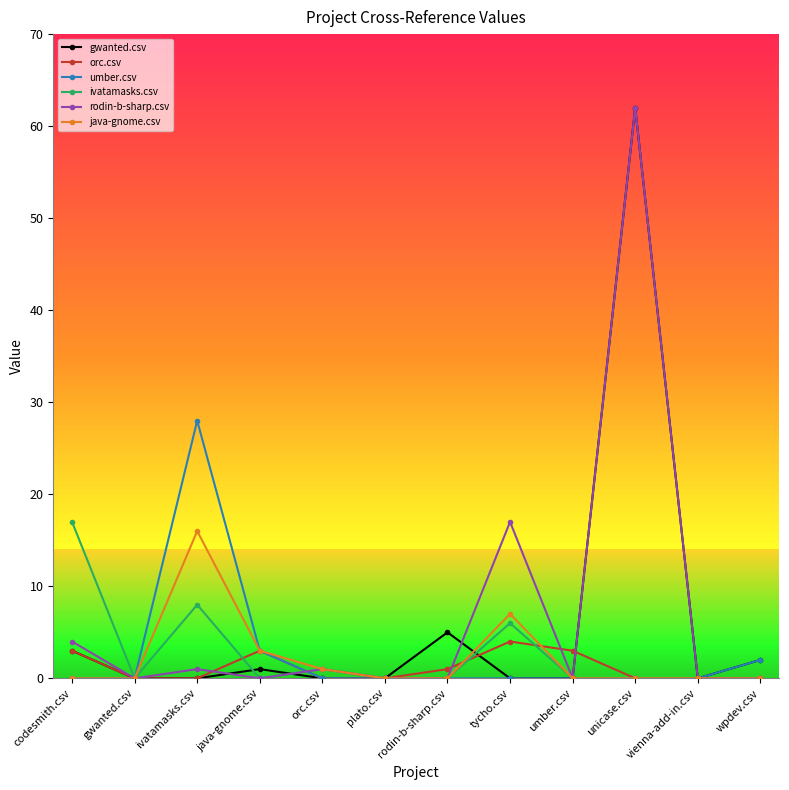

Reading left to right, list all the values displayed in this chart.

gwanted.csv: codesmith.csv=3	gwanted.csv=0	ivatamasks.csv=0	java-gnome.csv=1	orc.csv=0	plato.csv=0	rodin-b-sharp.csv=5	tycho.csv=0	umber.csv=0	unicase.csv=62	vienna-add-in.csv=0	wpdev.csv=2
orc.csv: codesmith.csv=3	gwanted.csv=0	ivatamasks.csv=0	java-gnome.csv=3	orc.csv=0	plato.csv=0	rodin-b-sharp.csv=1	tycho.csv=4	umber.csv=3	unicase.csv=0	vienna-add-in.csv=0	wpdev.csv=0
umber.csv: codesmith.csv=0	gwanted.csv=0	ivatamasks.csv=28	java-gnome.csv=3	orc.csv=0	plato.csv=0	rodin-b-sharp.csv=0	tycho.csv=0	umber.csv=0	unicase.csv=0	vienna-add-in.csv=0	wpdev.csv=2
ivatamasks.csv: codesmith.csv=17	gwanted.csv=0	ivatamasks.csv=8	java-gnome.csv=0	orc.csv=1	plato.csv=0	rodin-b-sharp.csv=0	tycho.csv=6	umber.csv=0	unicase.csv=0	vienna-add-in.csv=0	wpdev.csv=0
rodin-b-sharp.csv: codesmith.csv=4	gwanted.csv=0	ivatamasks.csv=1	java-gnome.csv=0	orc.csv=1	plato.csv=0	rodin-b-sharp.csv=0	tycho.csv=17	umber.csv=0	unicase.csv=62	vienna-add-in.csv=0	wpdev.csv=0
java-gnome.csv: codesmith.csv=0	gwanted.csv=0	ivatamasks.csv=16	java-gnome.csv=3	orc.csv=1	plato.csv=0	rodin-b-sharp.csv=0	tycho.csv=7	umber.csv=0	unicase.csv=0	vienna-add-in.csv=0	wpdev.csv=0